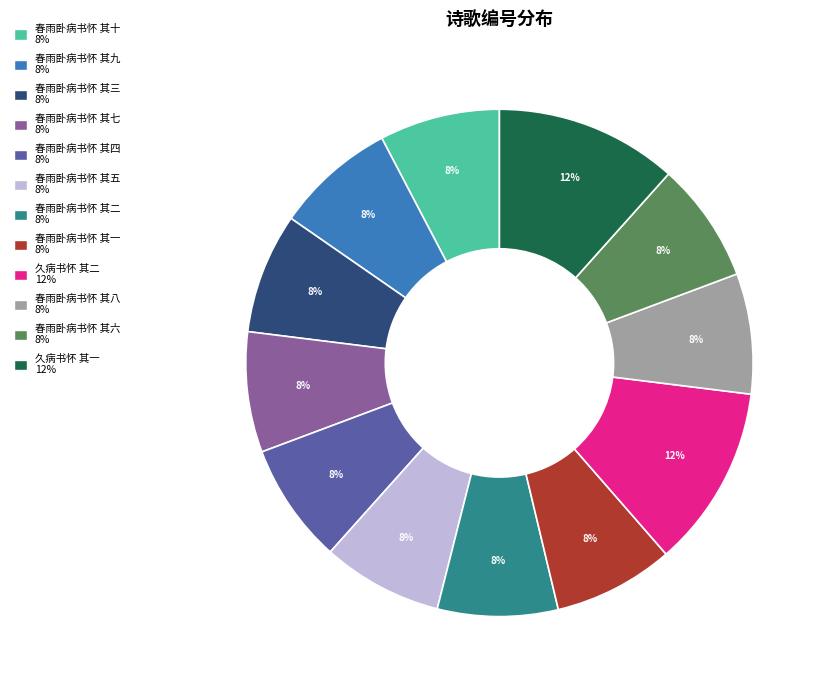

The 春雨卧病书怀 其九 slice represents 8% of the pie. True or false?

True